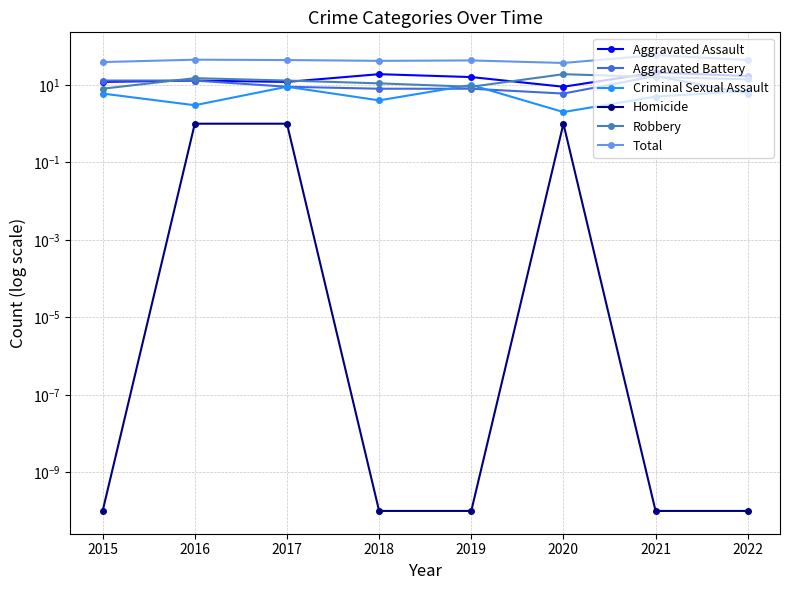

Count the number of categories in the chart.

8